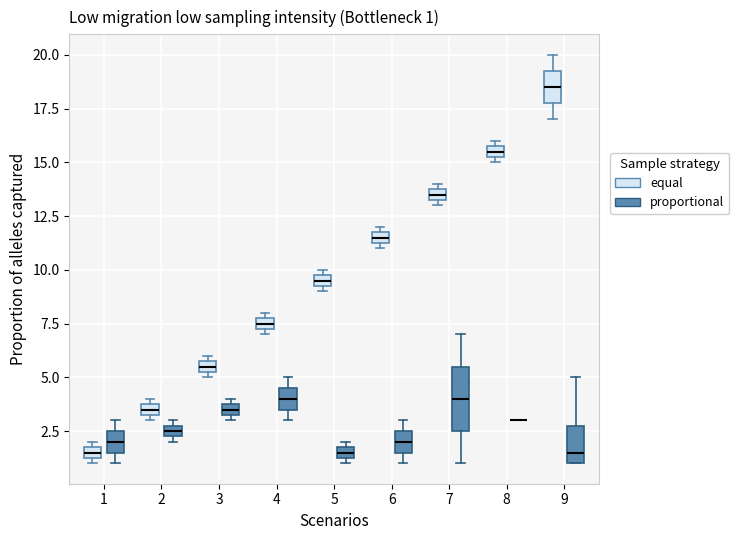

Which box is the tallest, from its lower edge to its upper edge?

7 (proportional)